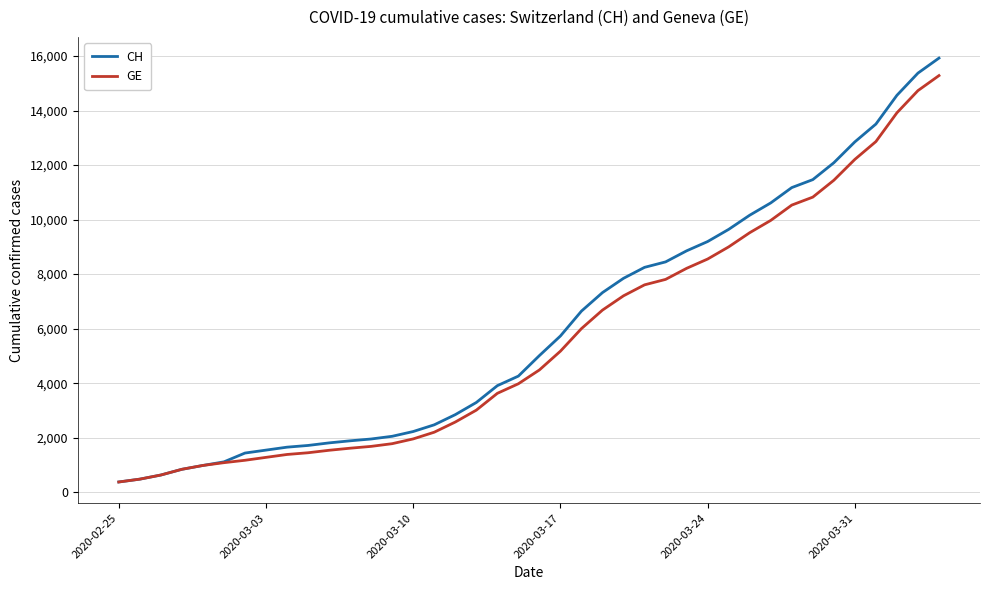

Which series has the widest spread of values?

CH